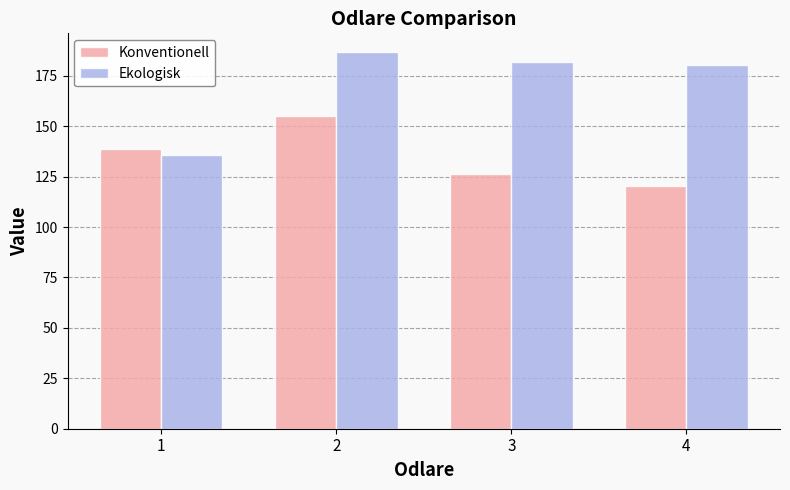

The value of Konventionell at 2 is 155.1. True or false?

True